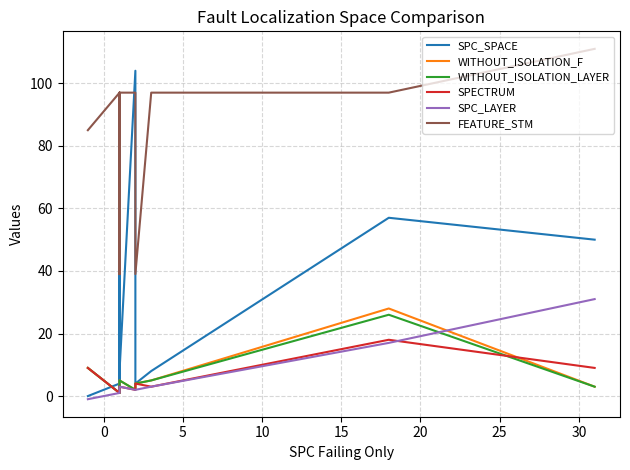

Which series has the largest total across all categories?

FEATURE_STM